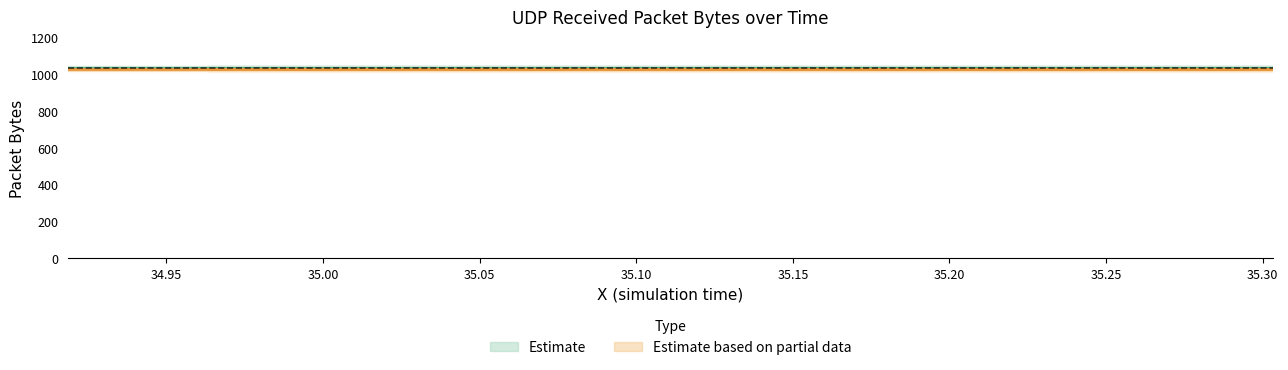

Does the chart display data point markers on the line(s)?

No